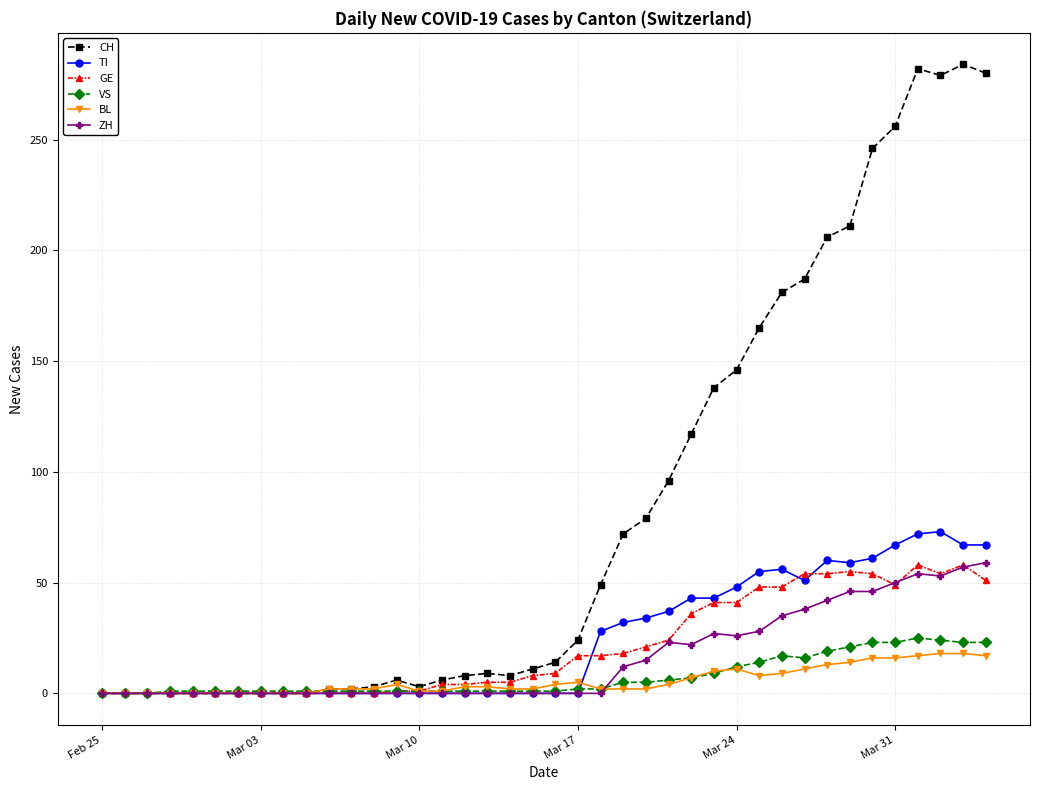

What is the highest value of the TI series?

73